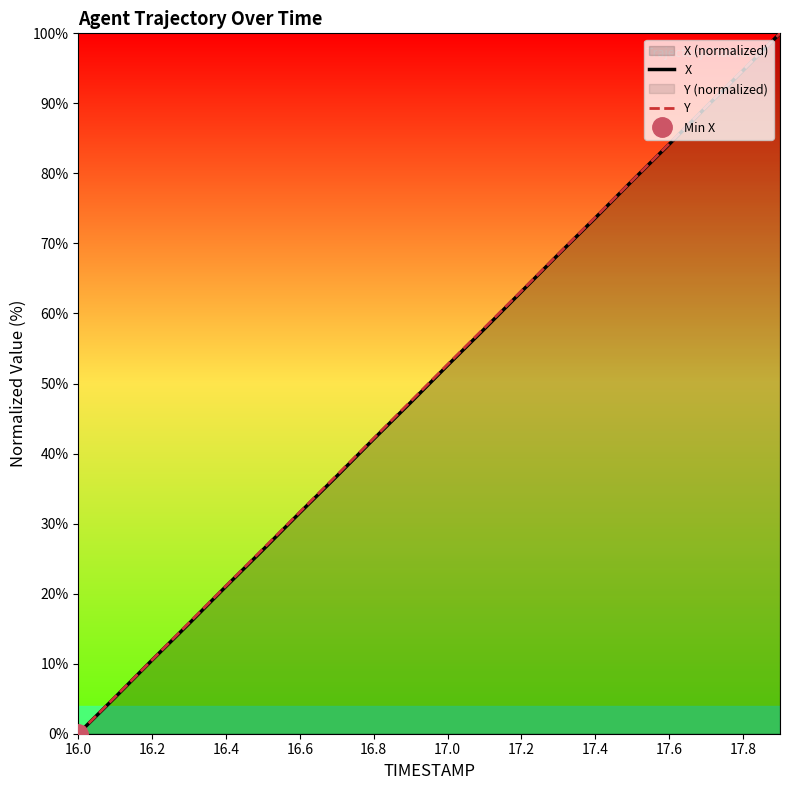

The value of Y at 17.0 is 20.6. True or false?

False